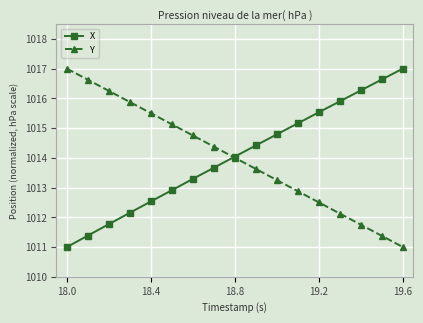

What is the value of the X point at the 15th from the left?

1016.3